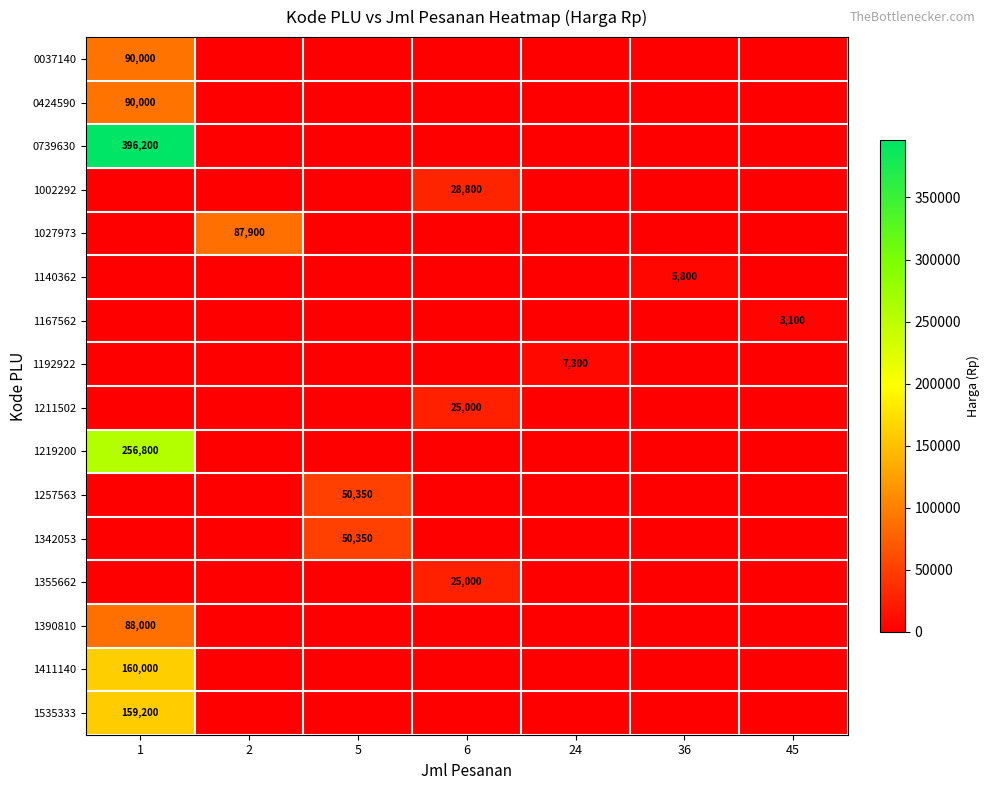

Is it true that 0424590 equals 90000 at 1?

True